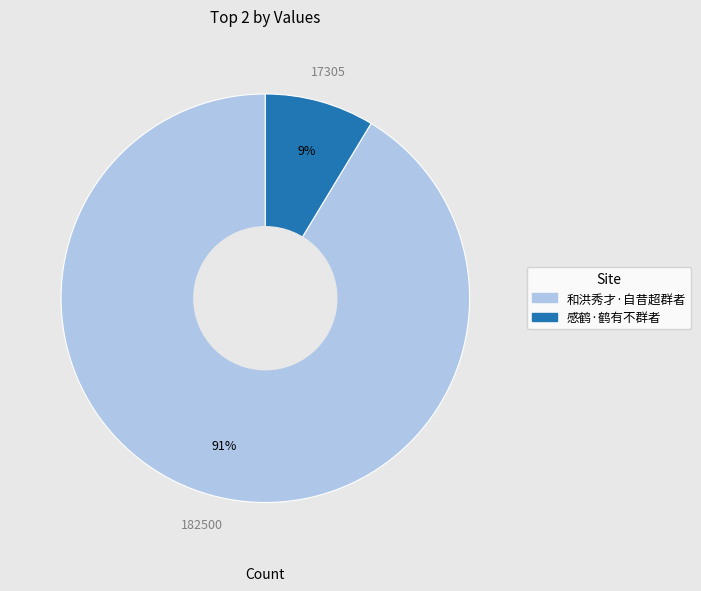

Which slice represents more than half of the pie?

和洪秀才·自昔超群者